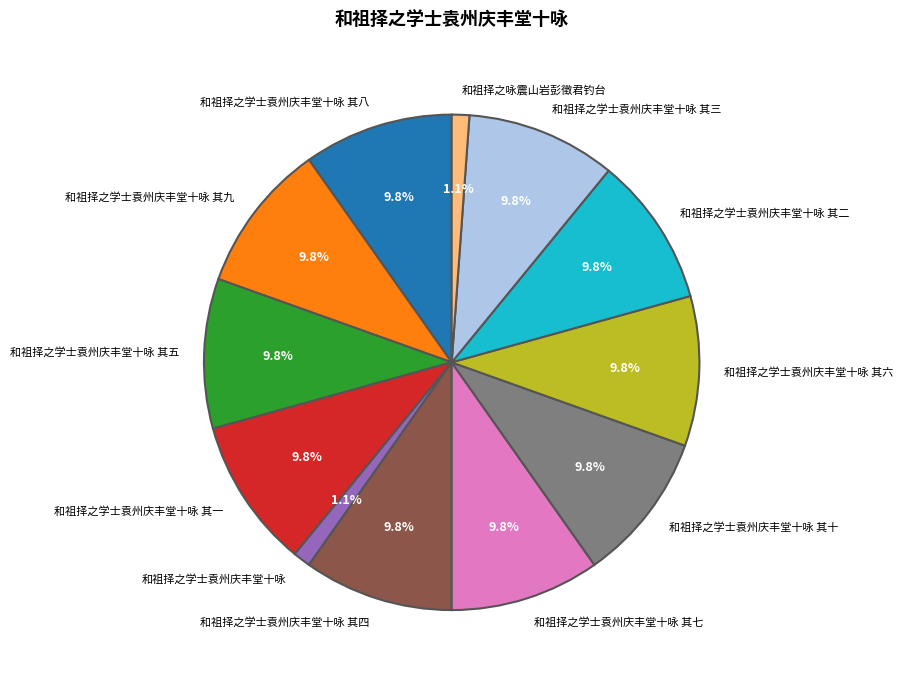

What percentage do 和祖择之学士袁州庆丰堂十咏 其二 and 和祖择之学士袁州庆丰堂十咏 together represent?

10.9%